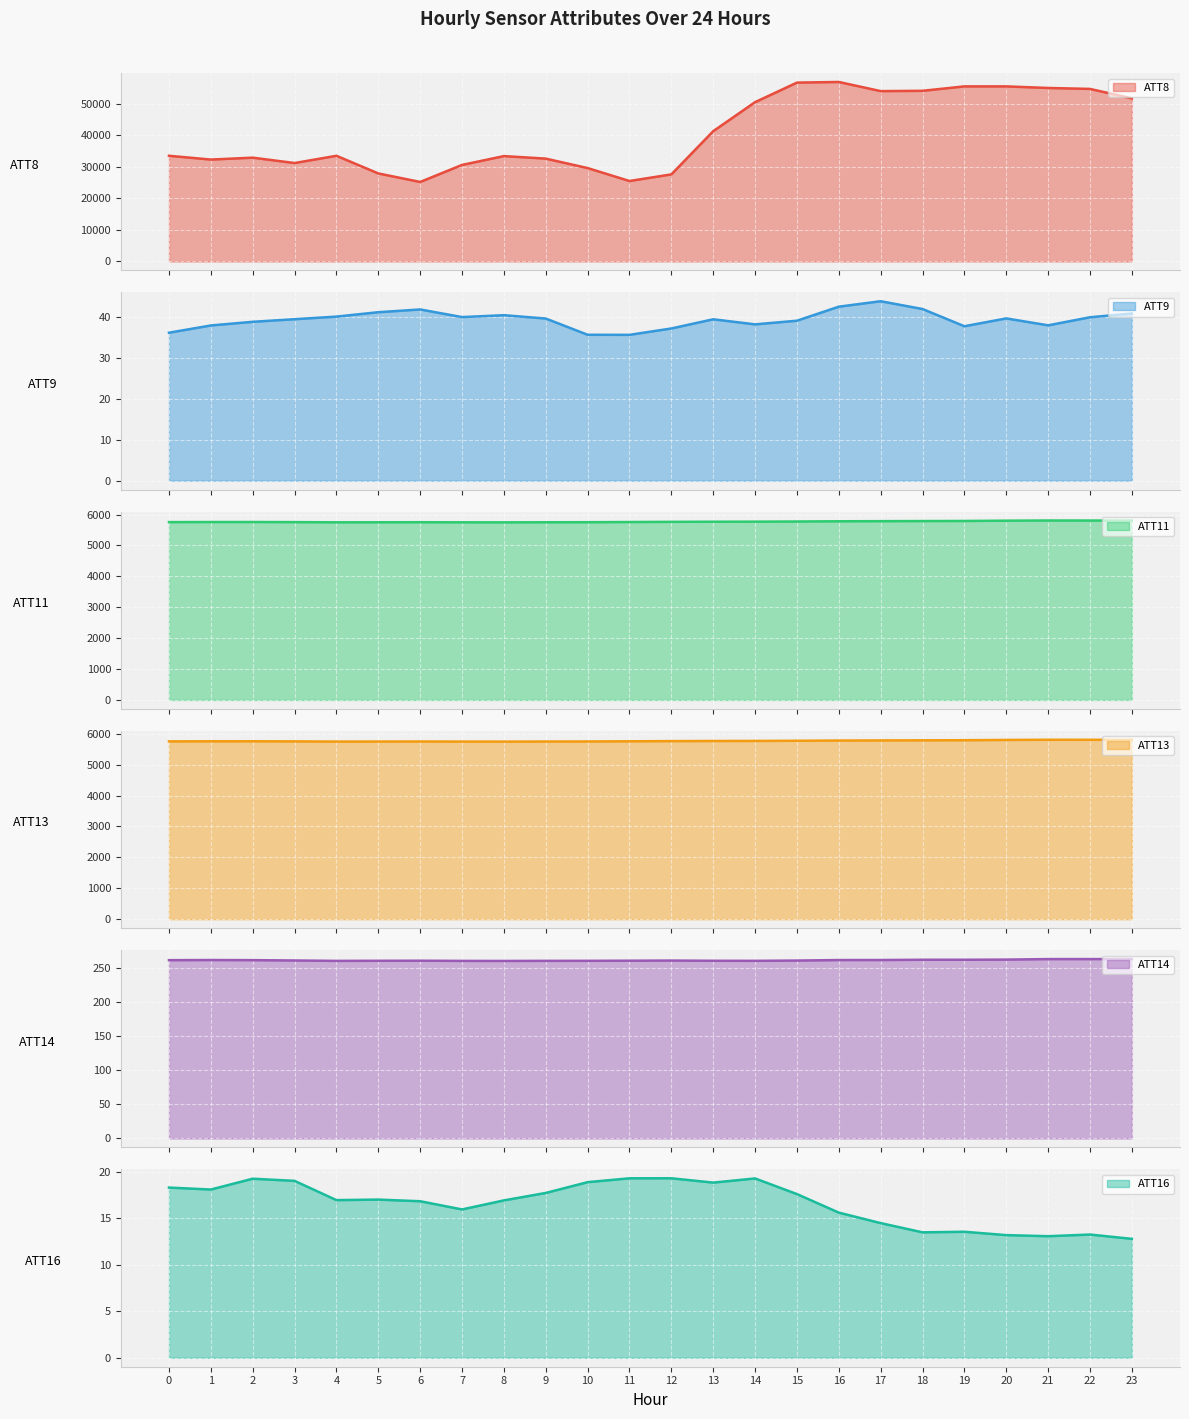

What is the minimum value for ATT14?

259.6